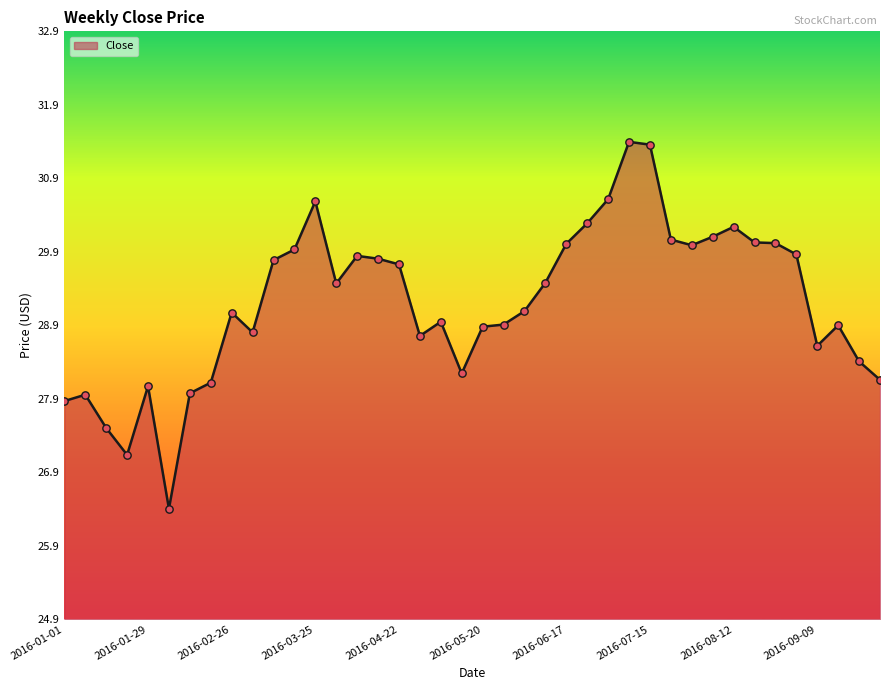

What is the difference between the maximum and minimum values?

5.0